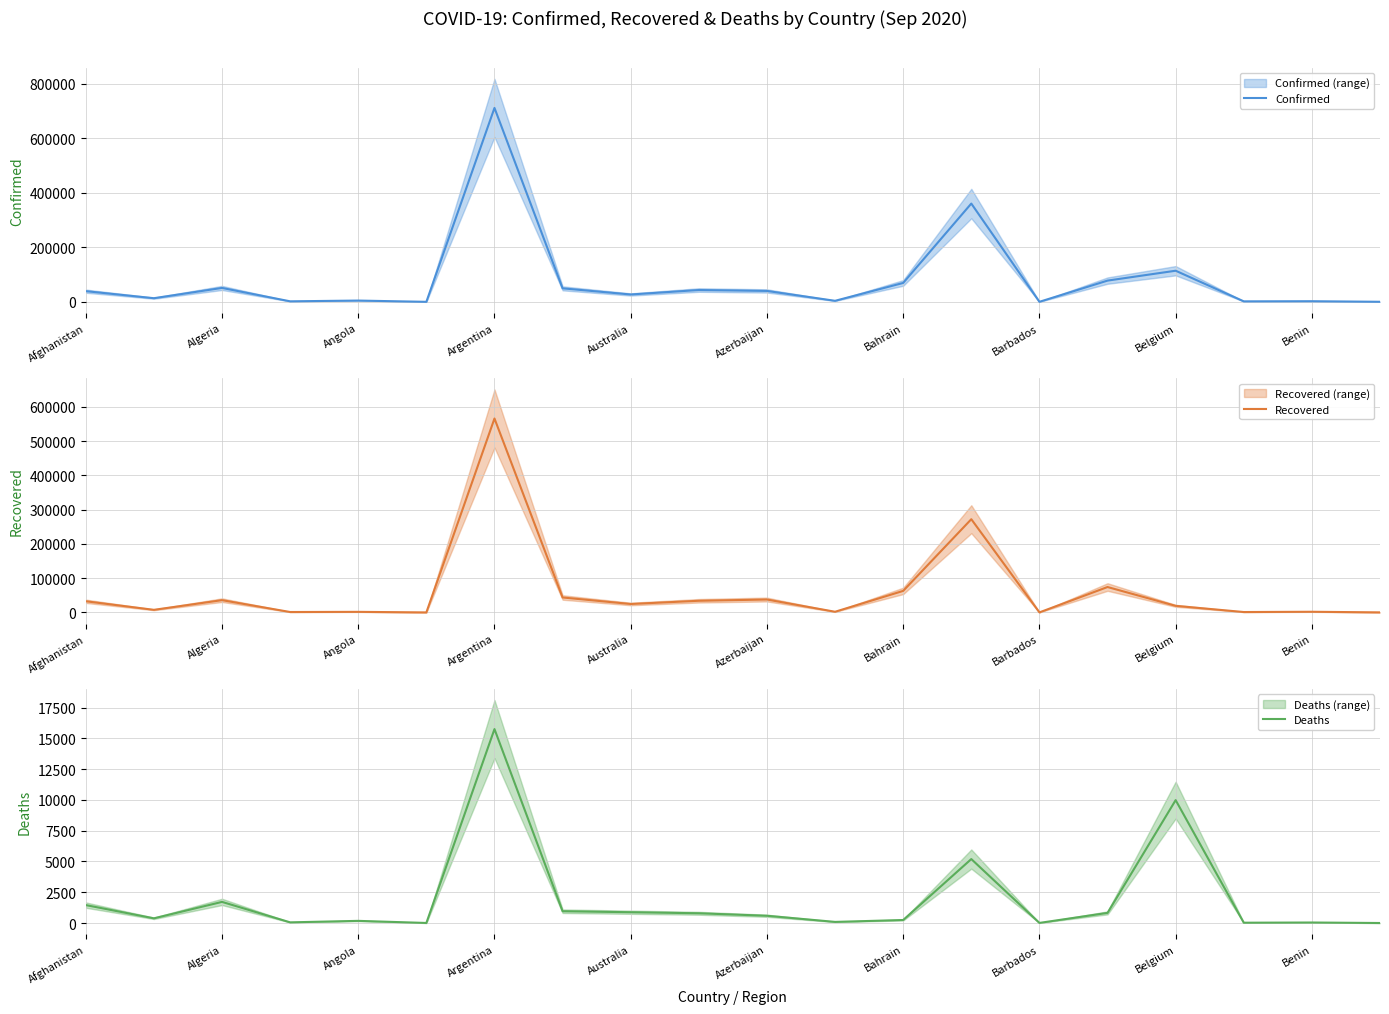

What value does the Confirmed series have at Barbados, to the nearest 10?

190